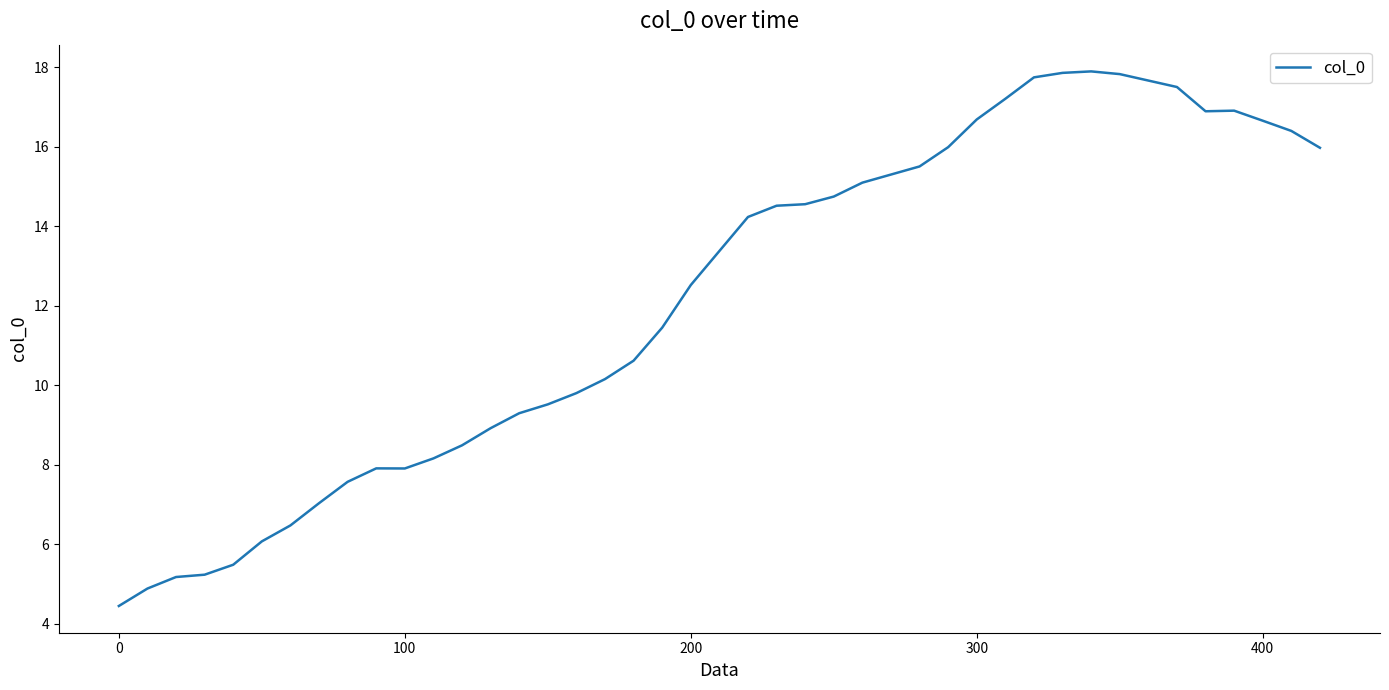

What is the minimum value shown in the chart?

4.4